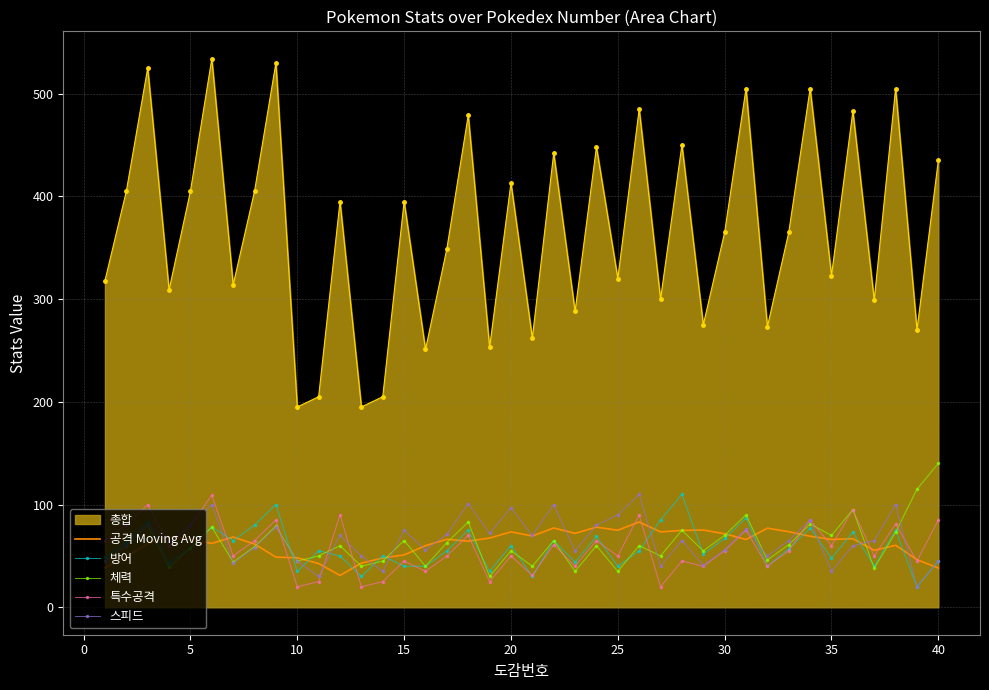

What is the average value of the 스피드 series?

65.5